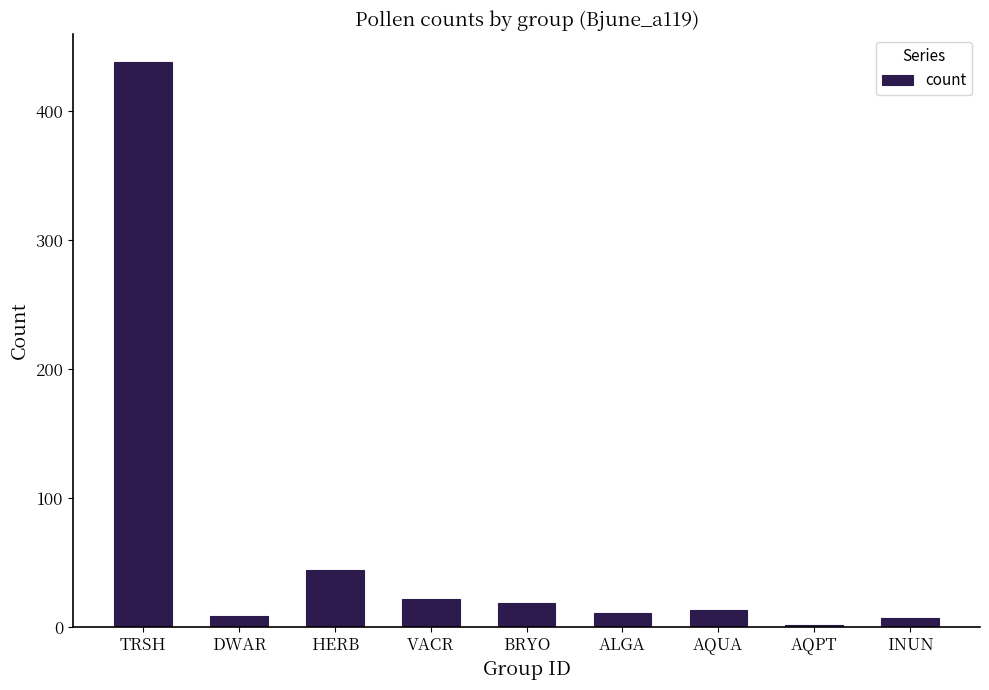

True or false: the data shows 22 at VACR.

True